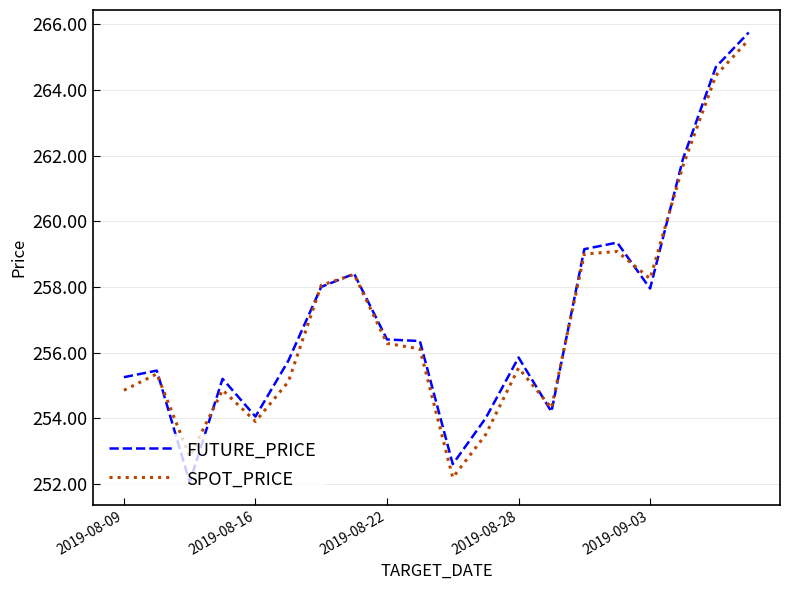

Is this an area chart (filled region under the line)?

No